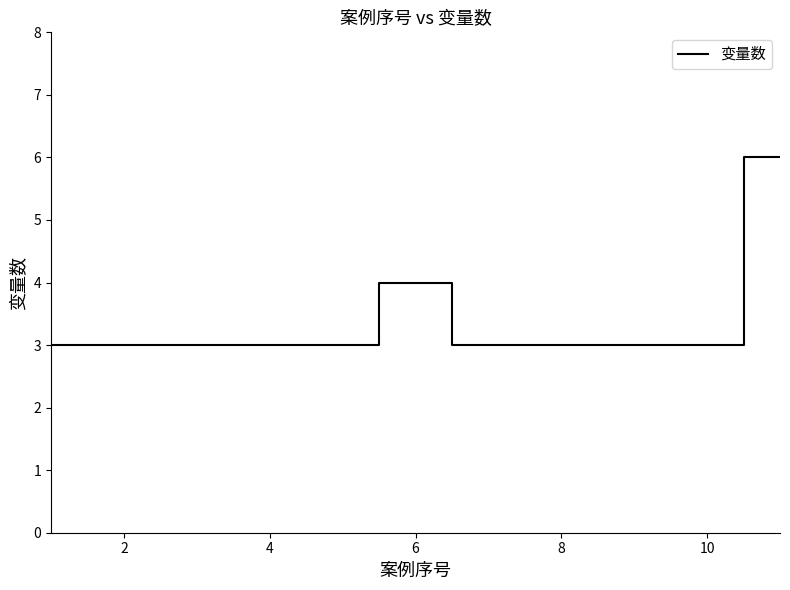

What is the smallest value displayed?

3